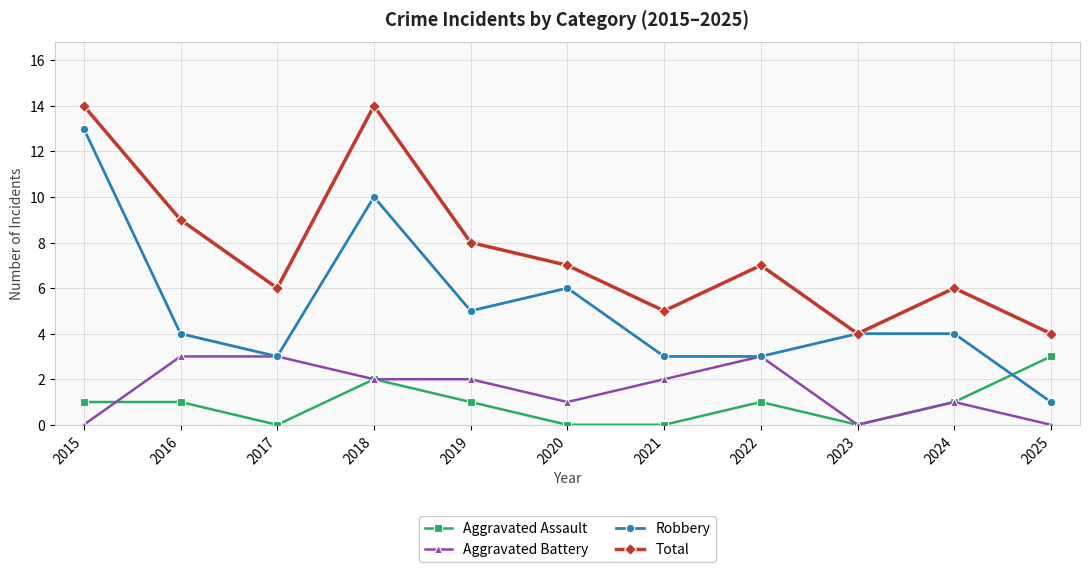

What is the sum of the Robbery values at 2022 and 2023?

7